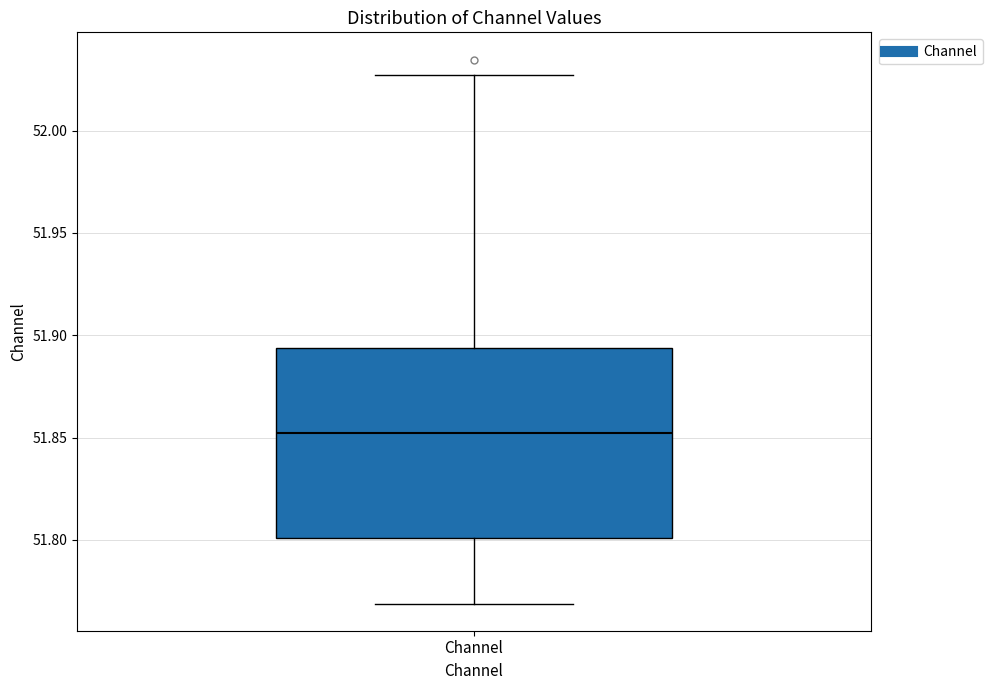

Read this box plot against the y-axis: the position of the median line, the range covered by the box, and the ends of both whiskers. The values are not printed on the chart, so give them approximately, as read against the axis.

median 51.850, box 51.800 to 51.895, whiskers 51.770 to 52.025